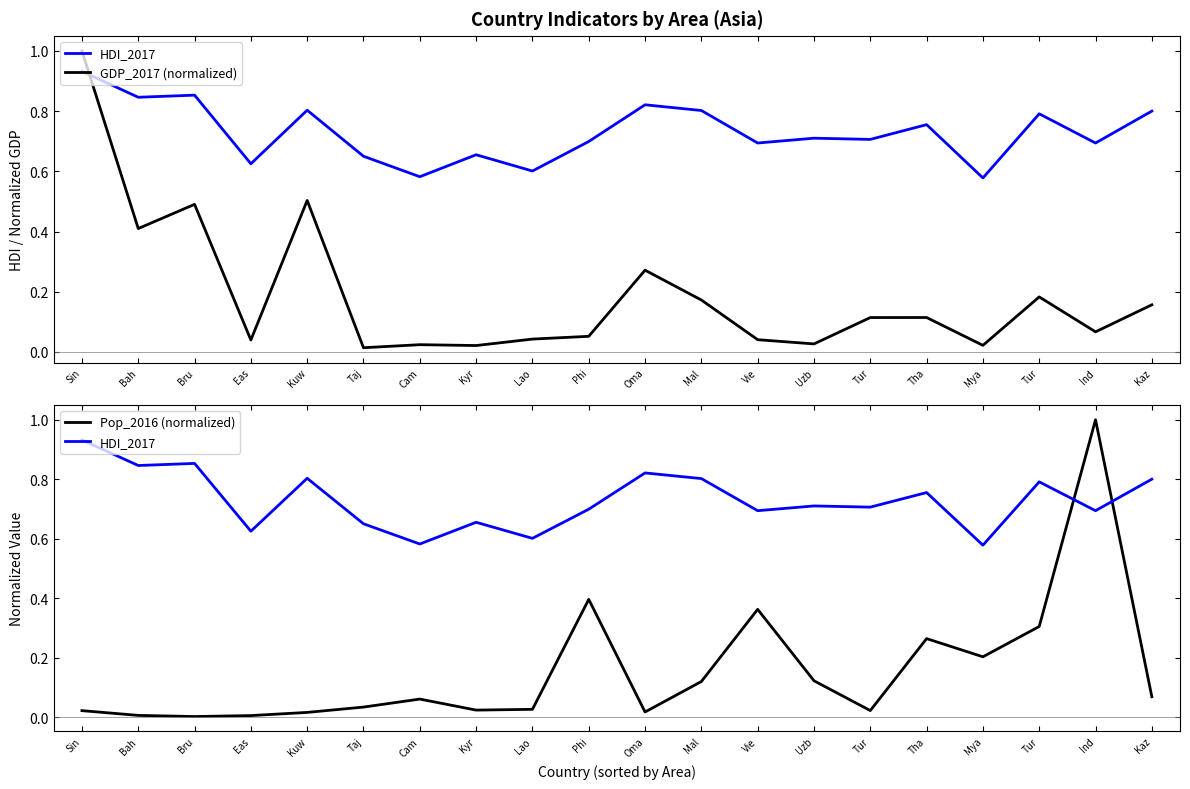

Between Lao and Vie, which series saw the biggest shift?

Pop_2016 (normalized)